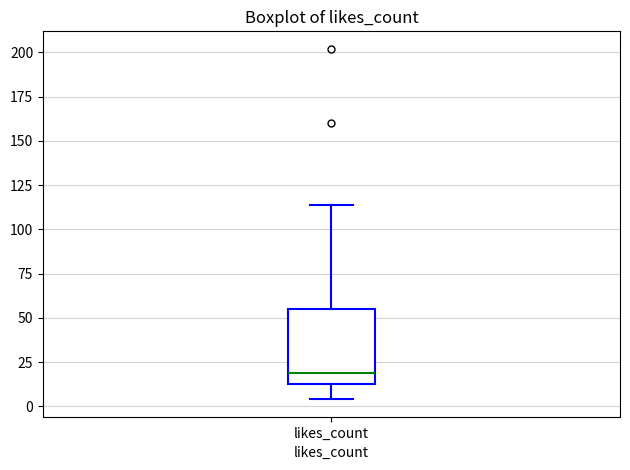

Read this box plot against the y-axis: the position of the median line, the range covered by the box, and the ends of both whiskers. The values are not printed on the chart, so give them approximately, as read against the axis.

median 20, box 15 to 55, whiskers 5 to 115